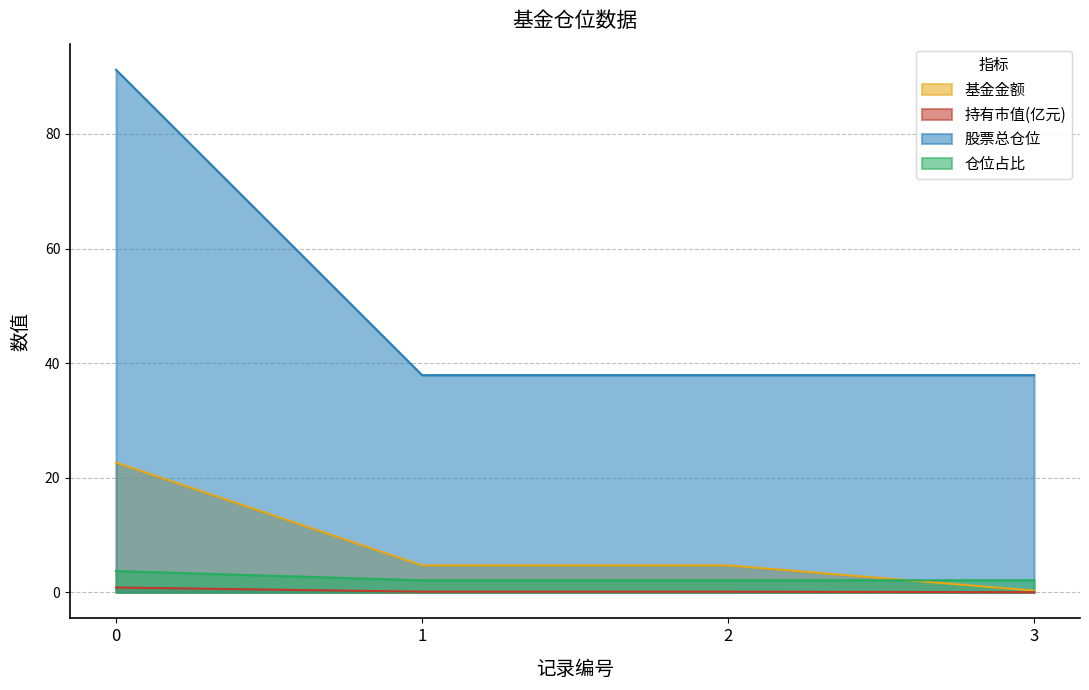

True or false: 股票总仓位 and 持有市值(亿元) cross at least once.

False